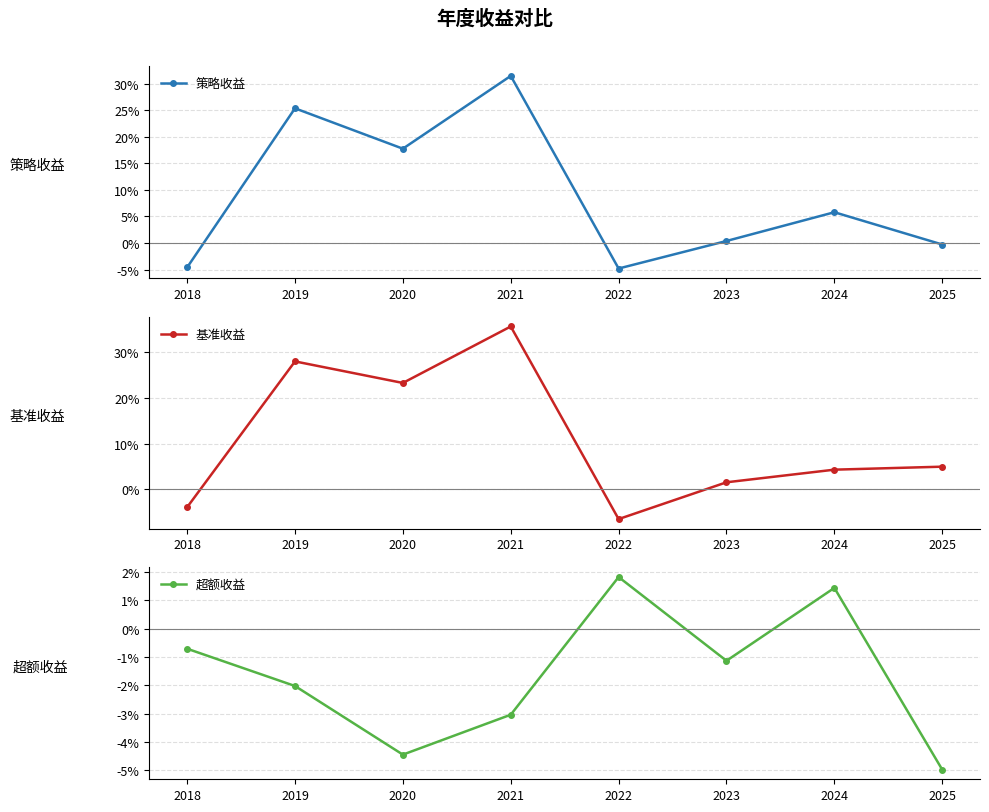

Where do 超额收益 and 基准收益 first cross each other?

2018 and 2019